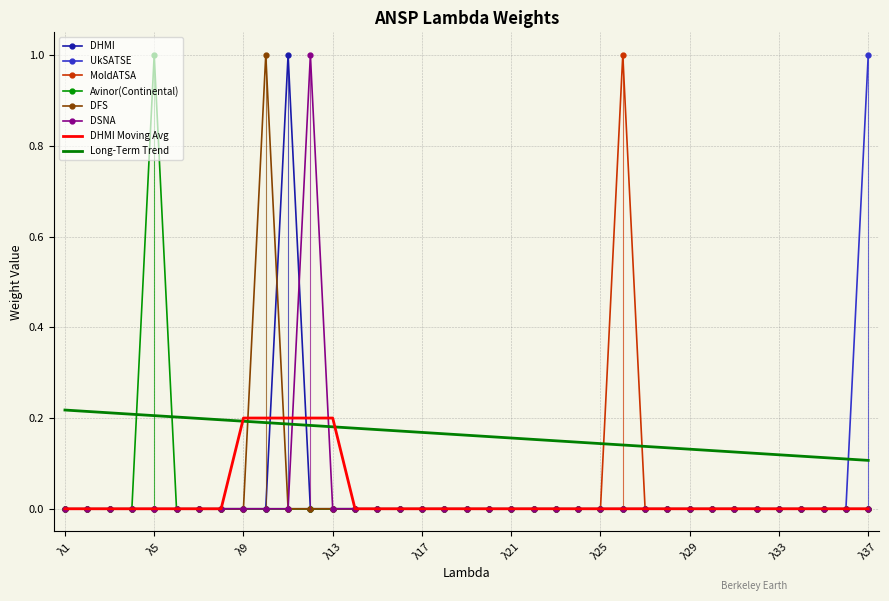

What is the difference between the maximum and minimum values in the MoldATSA series?

1.0